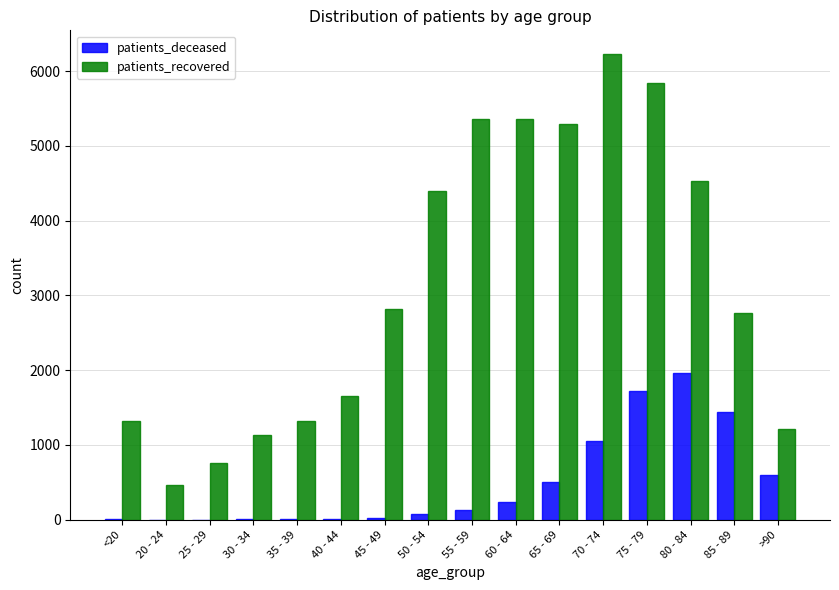

At which label is patients_deceased closest to 981?

70 - 74